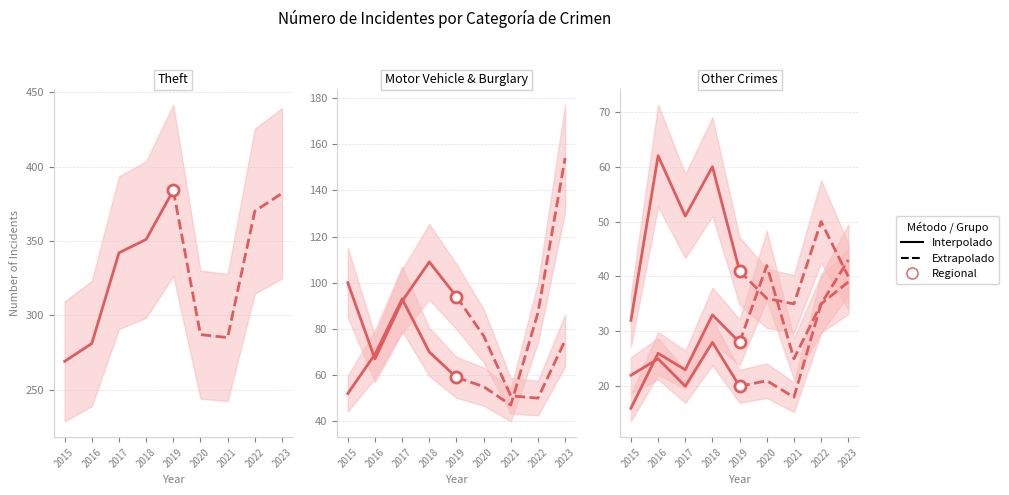

How many data points does each series have?

9